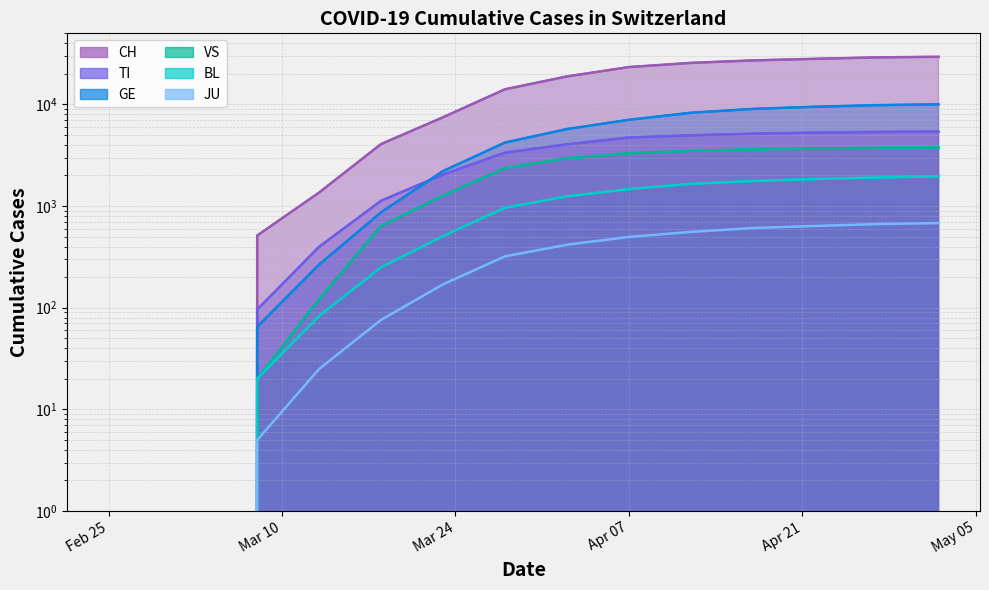

Between 2020-04-27 and 2020-03-03, which is larger?

2020-04-27